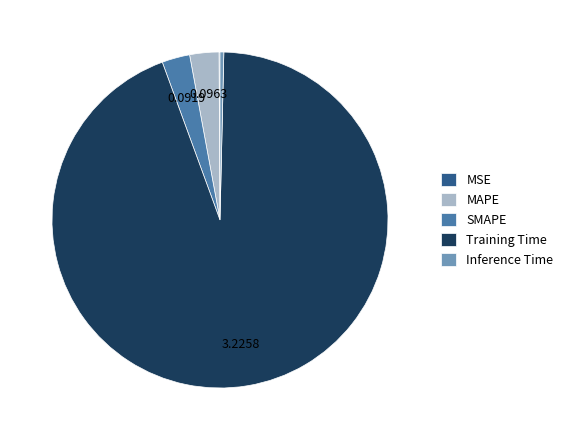

Which slice represents more than half of the pie?

Training Time